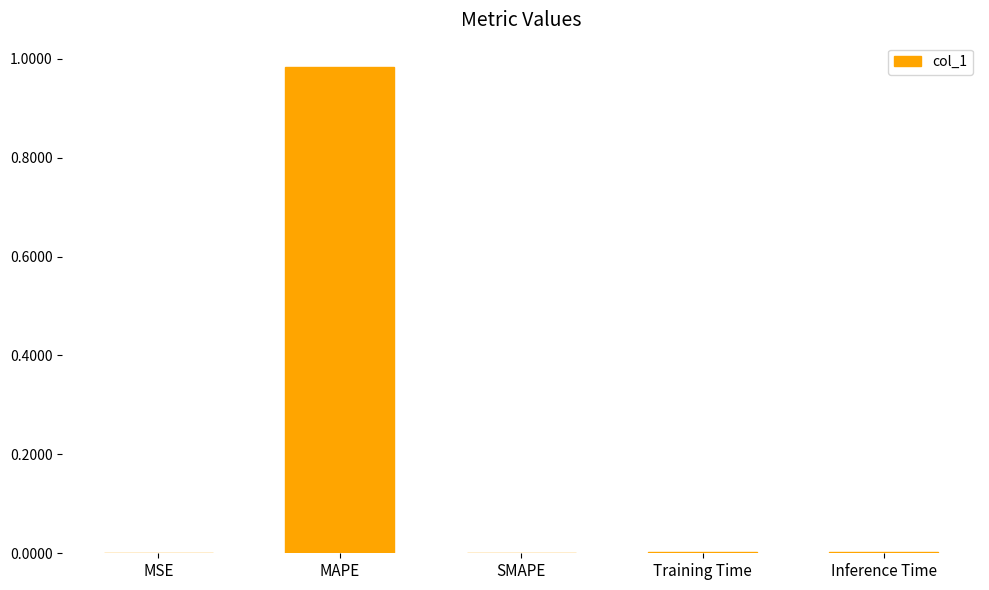

Which label corresponds to the largest value in the chart?

MAPE